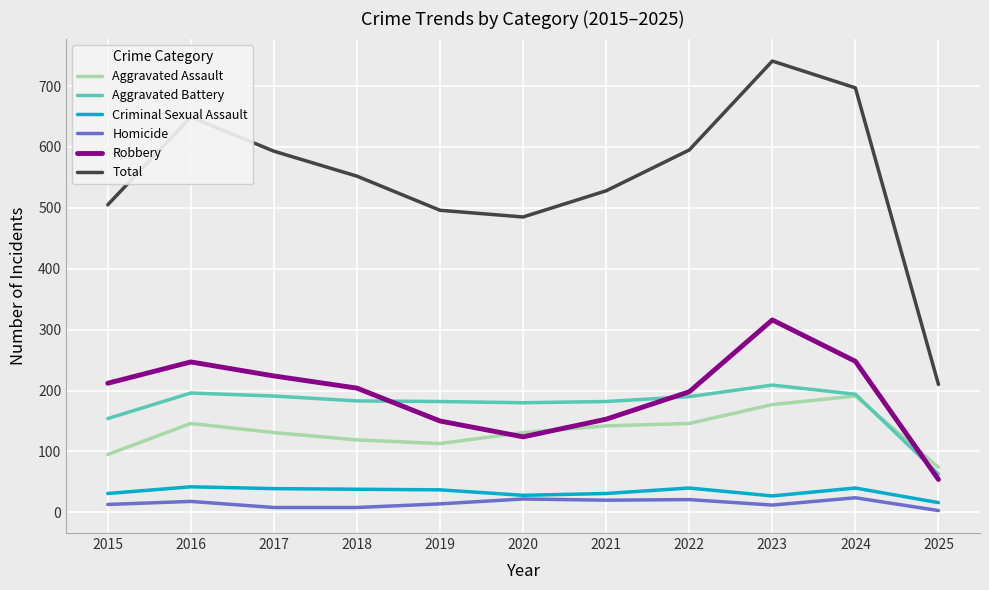

List the series in order of their peak value, highest first.

Total, Robbery, Aggravated Battery, Aggravated Assault, Criminal Sexual Assault, Homicide